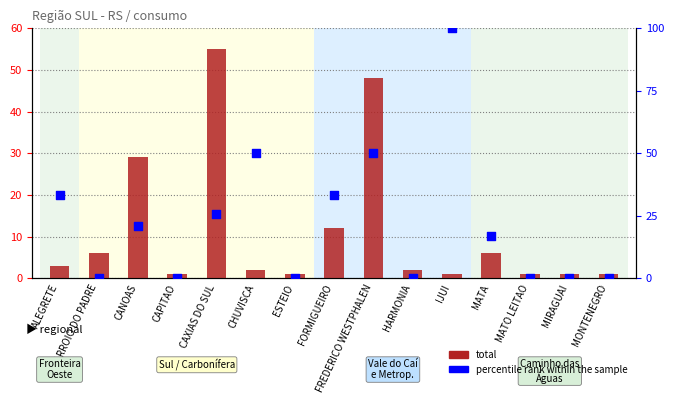

At which category is the sum across all series the highest?

IJUI